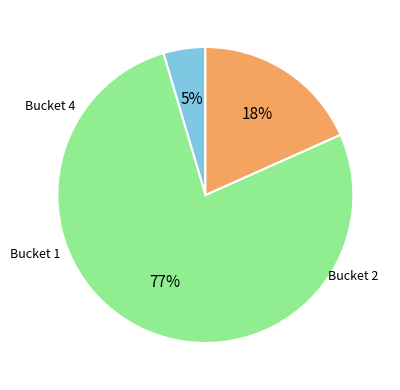

Count the number of slices in the pie.

3